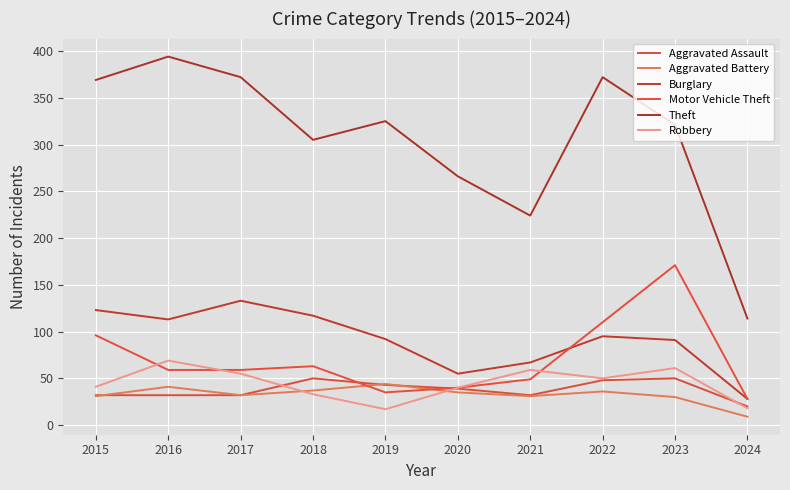

How many lines are shown in the chart?

6